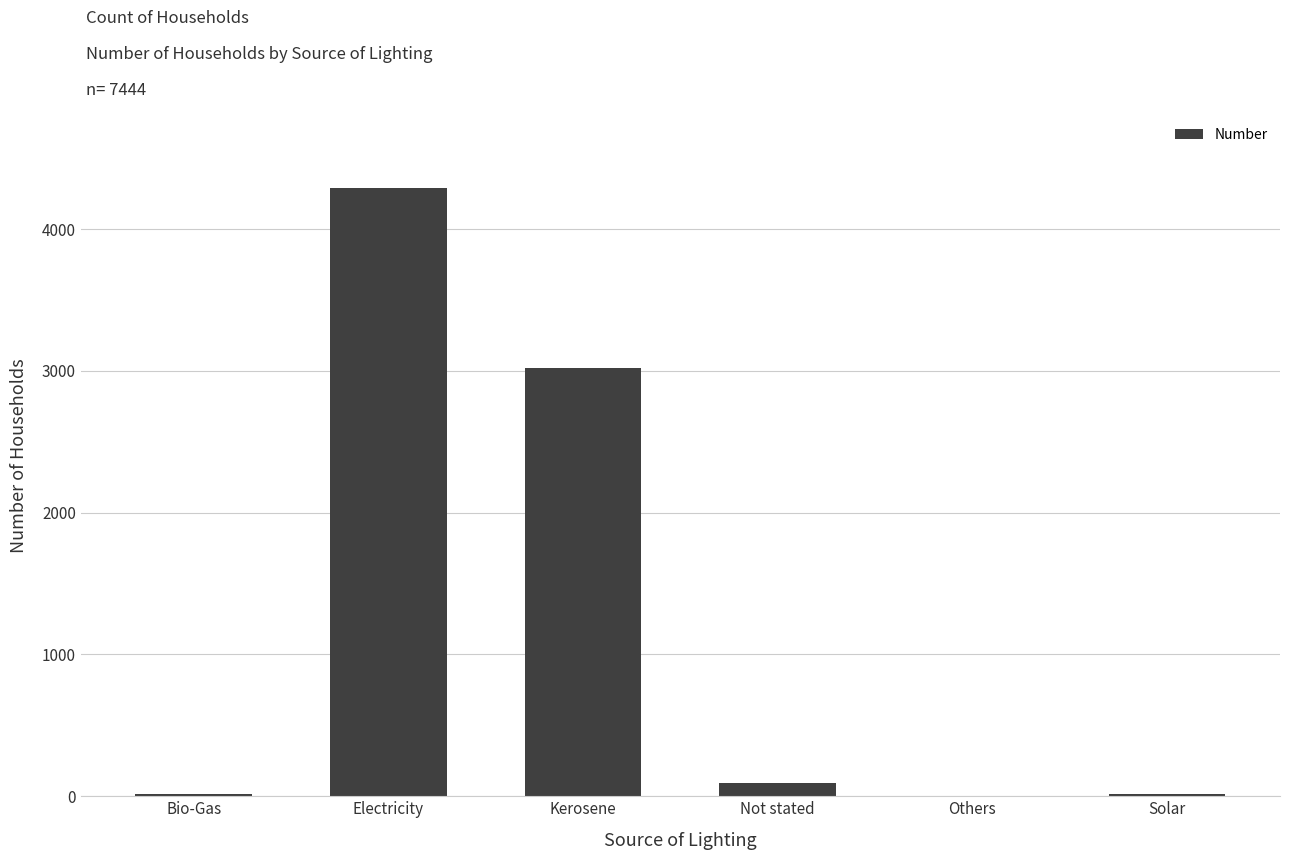

Where is the data nearest to the value 2147?

Kerosene